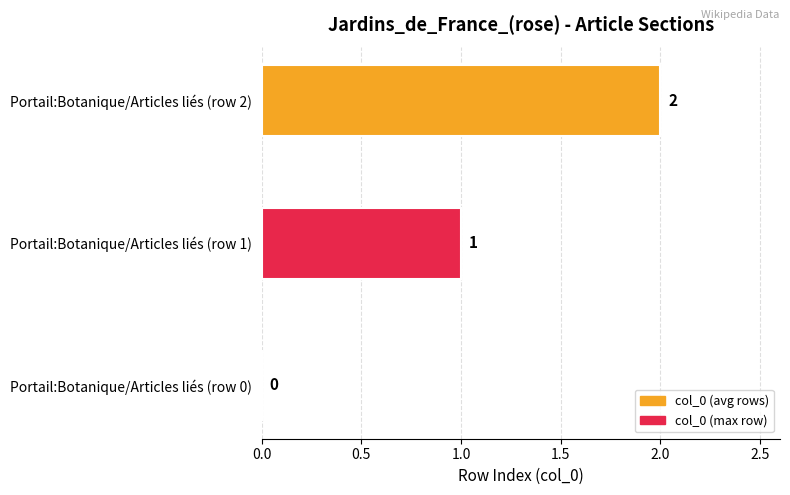

What is the sum of all values?

3